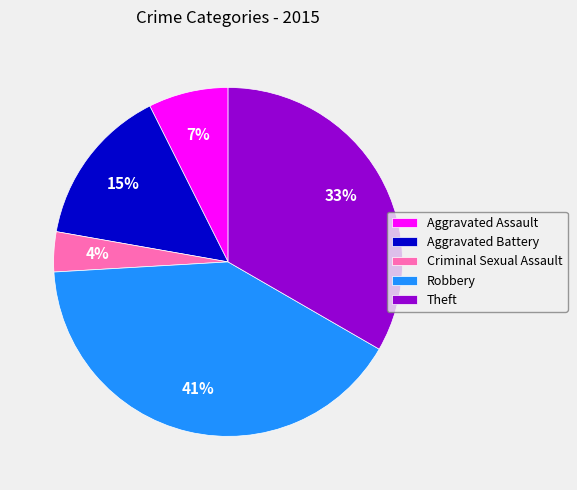

What is the largest slice in the pie chart?

Robbery